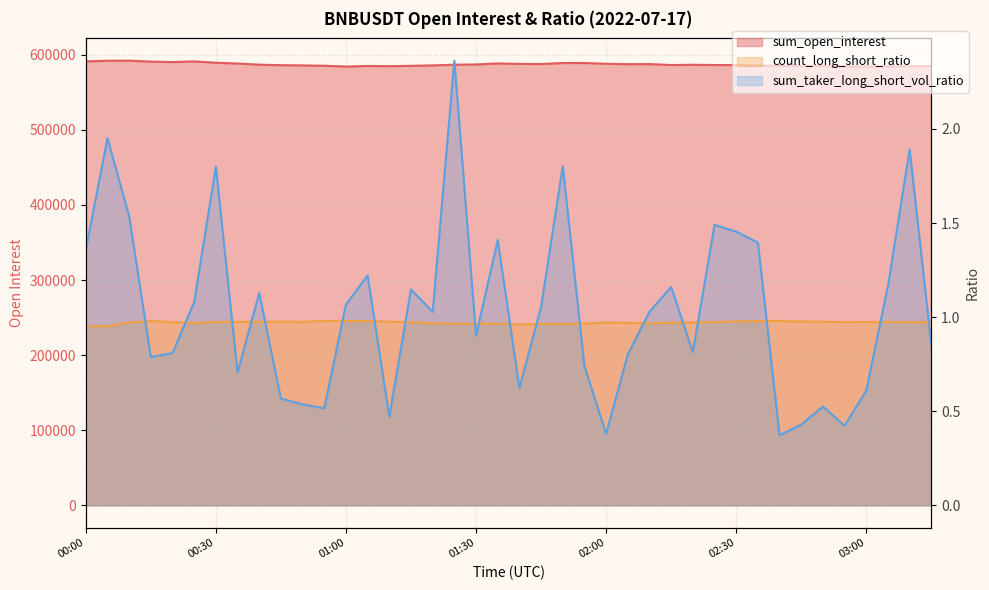

True or false: sum_taker_long_short_vol_ratio and sum_open_interest intersect in this chart.

False